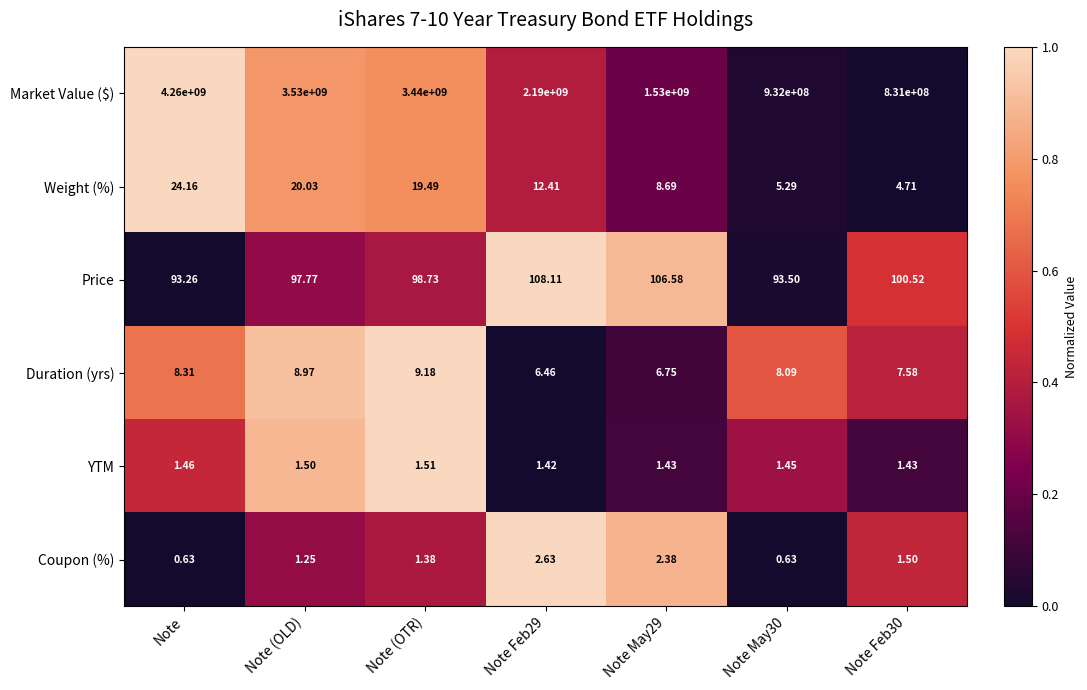

Which series has the widest spread of values?

Market Value ($)